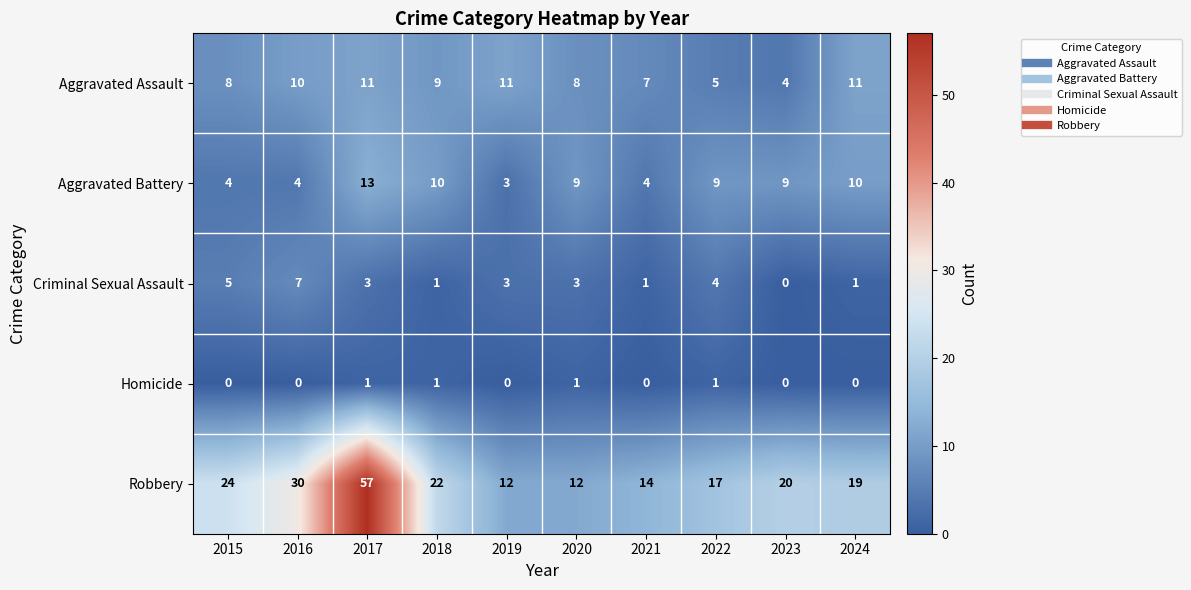

Which series changed the most between 2020 and 2021?

Aggravated Battery